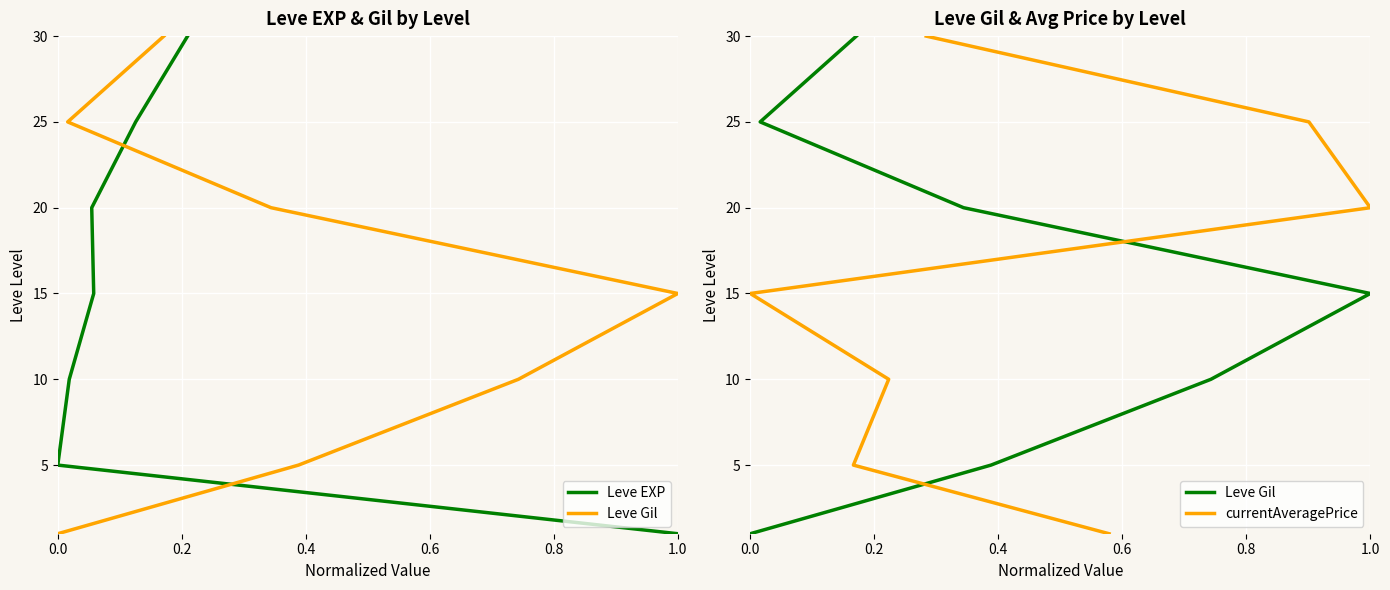

What is the label of the 3rd point from the right?

0.8